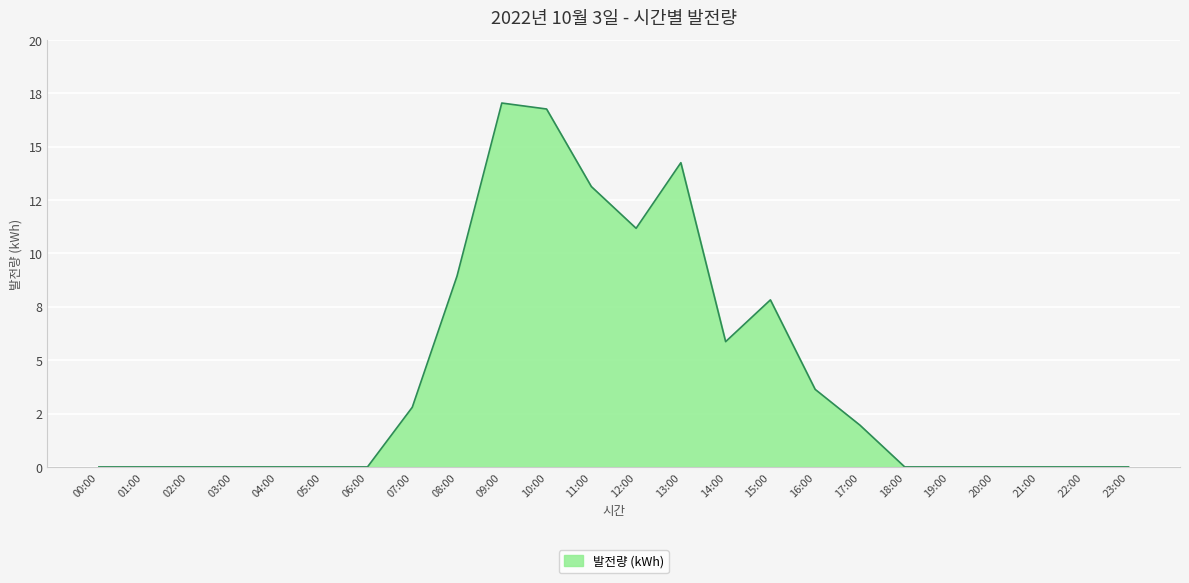

What is the label of the 3rd point from the left?

02:00